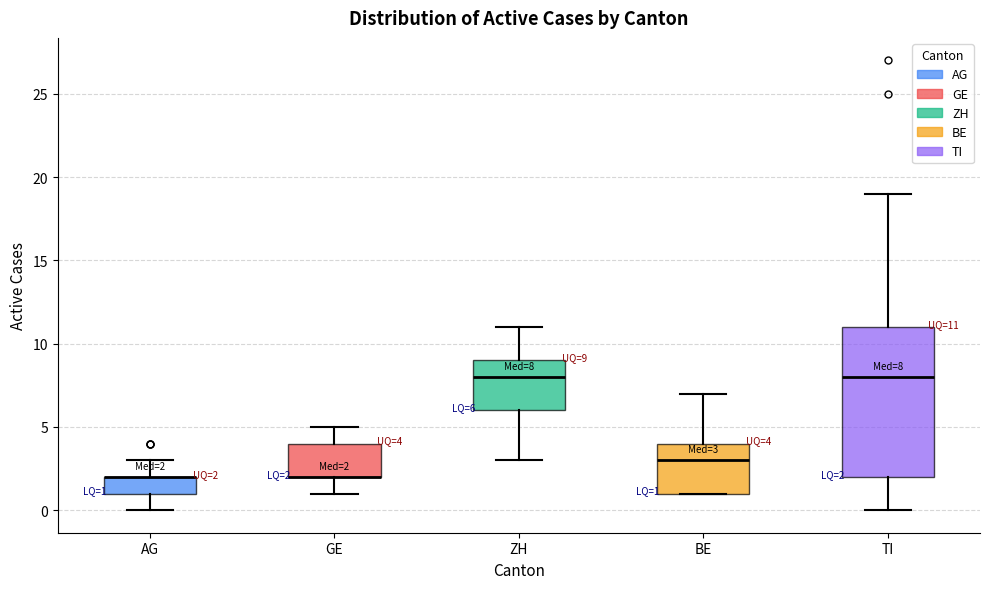

Which box is the tallest, from its lower edge to its upper edge?

TI